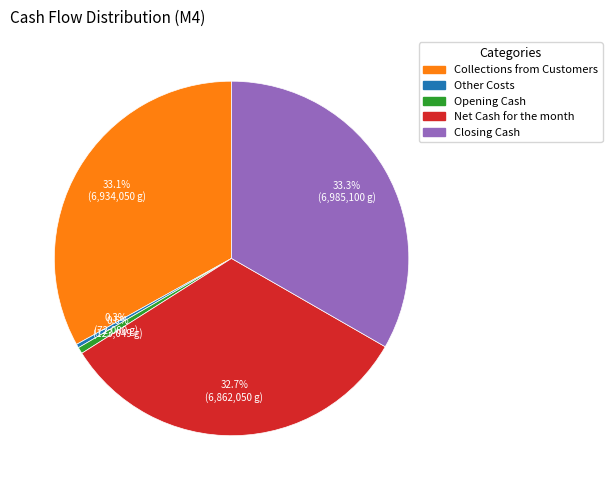

How many slices are in this pie chart?

5